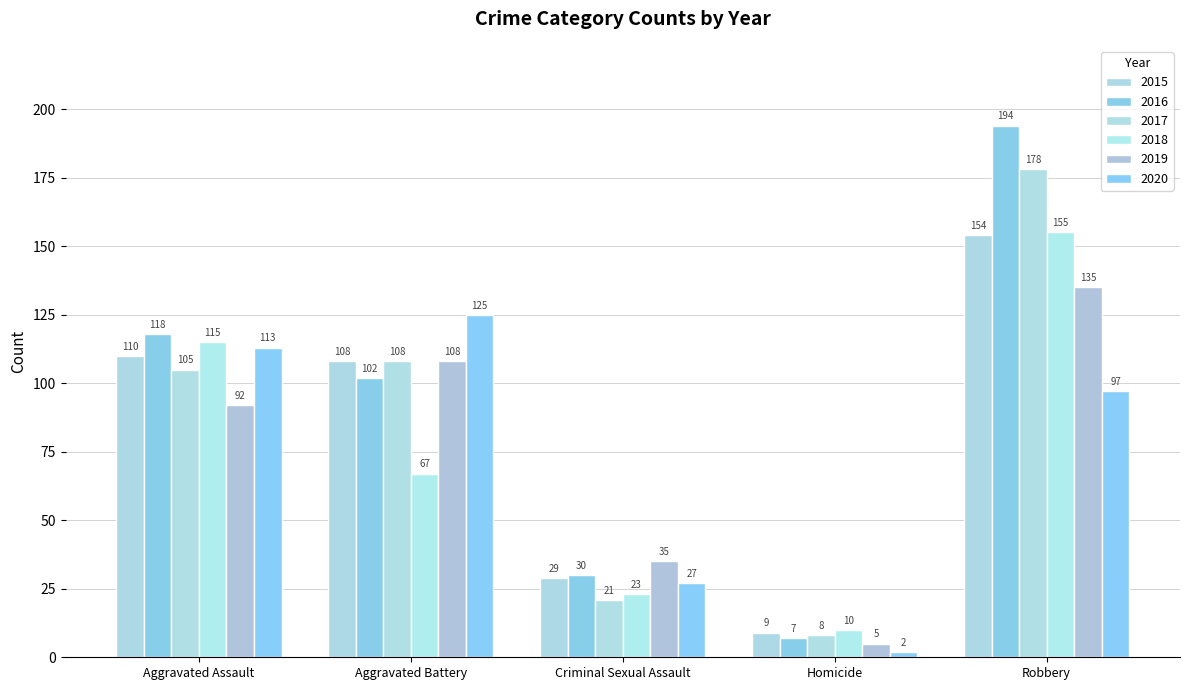

The value of 2016 at Robbery is 194. True or false?

True